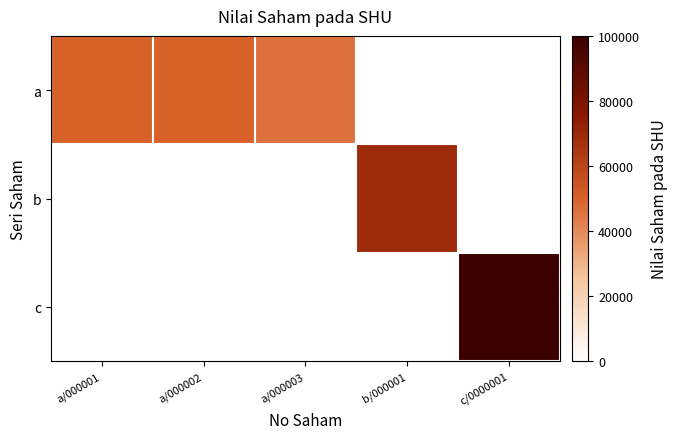

List the series in order of their overall mean, lowest first.

b, c, a